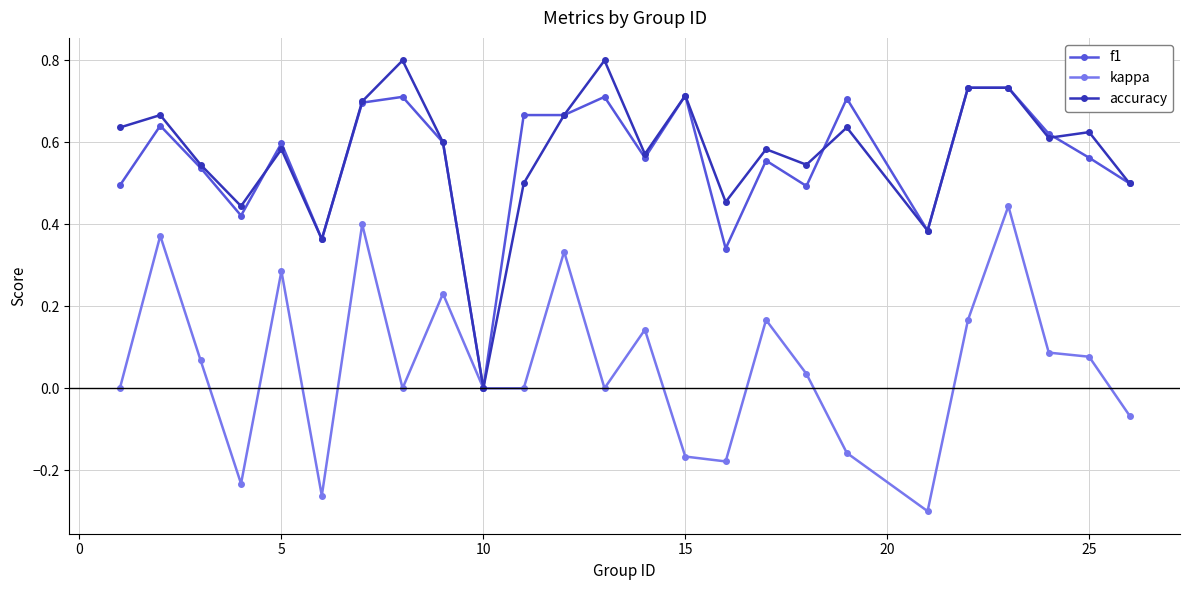

True or false: f1 has more than 1 points higher than both neighbors.

True